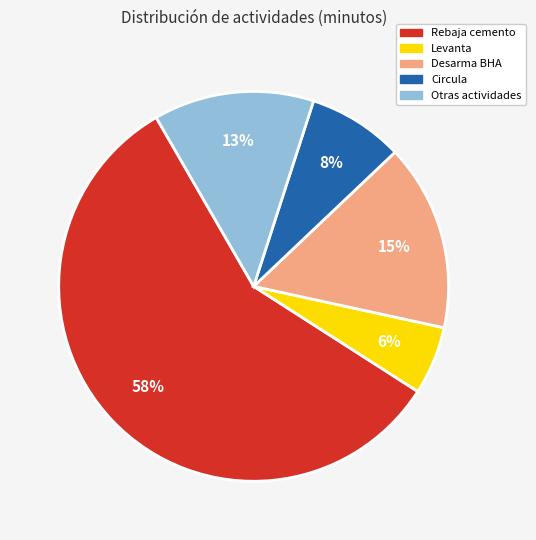

Is there a majority slice in this chart?

Yes